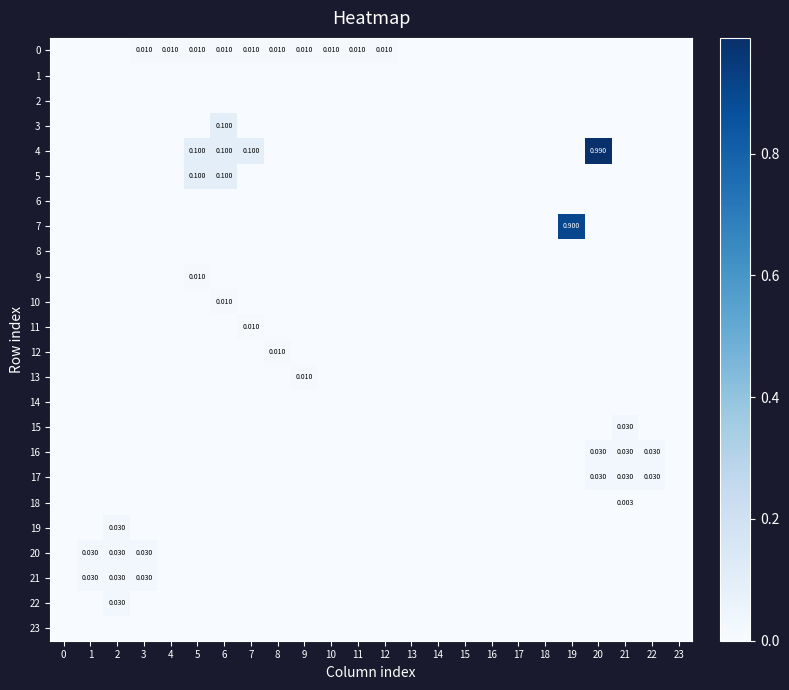

What is the total value across all series at 21?

0.1